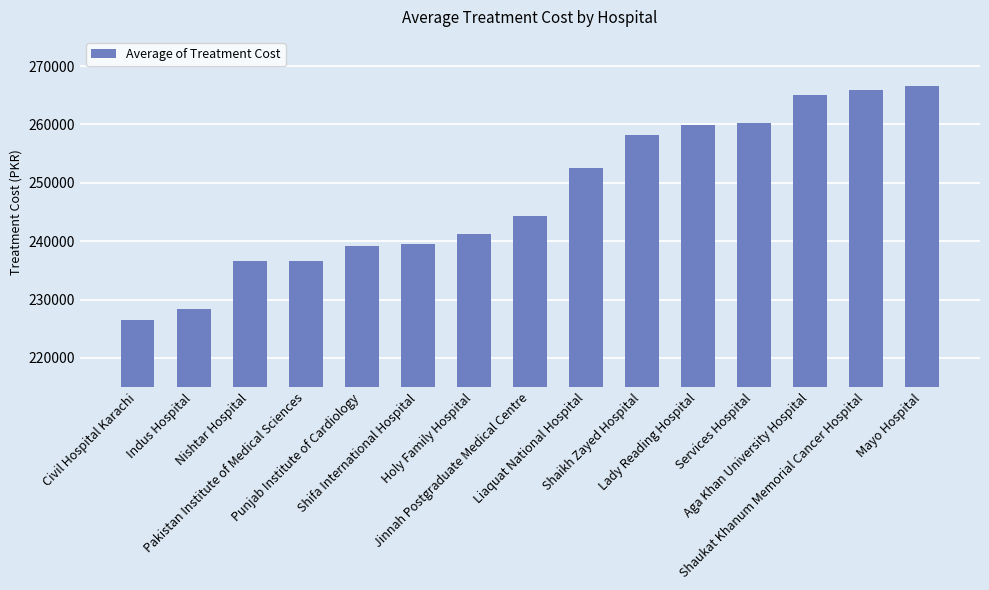

Which category has the highest value across all series?

Mayo Hospital